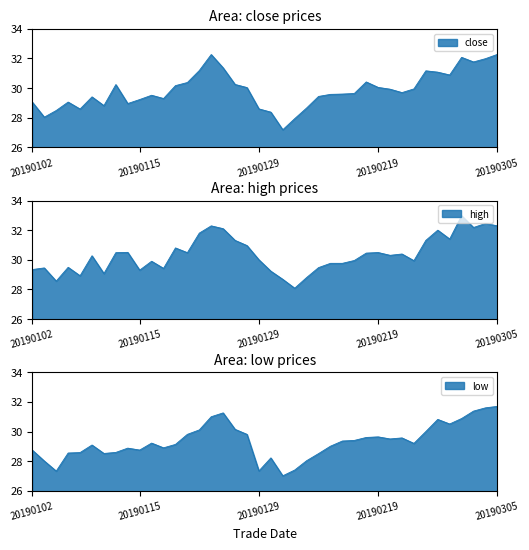

At which category does low reach its first local peak?

20190109